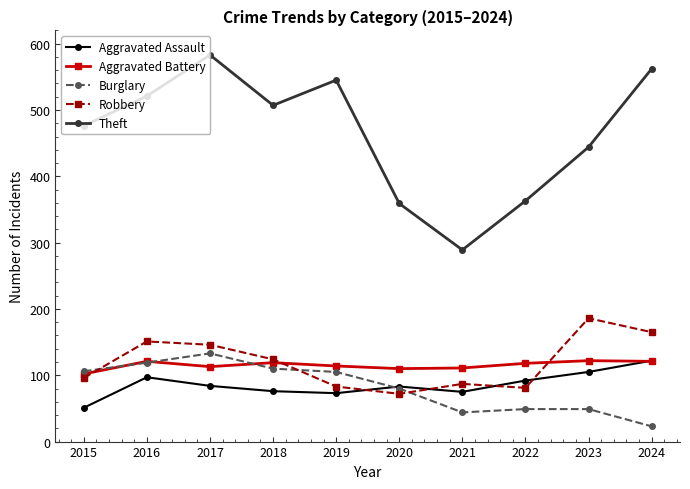

Is it true that Theft equals 521 at 2016?

True